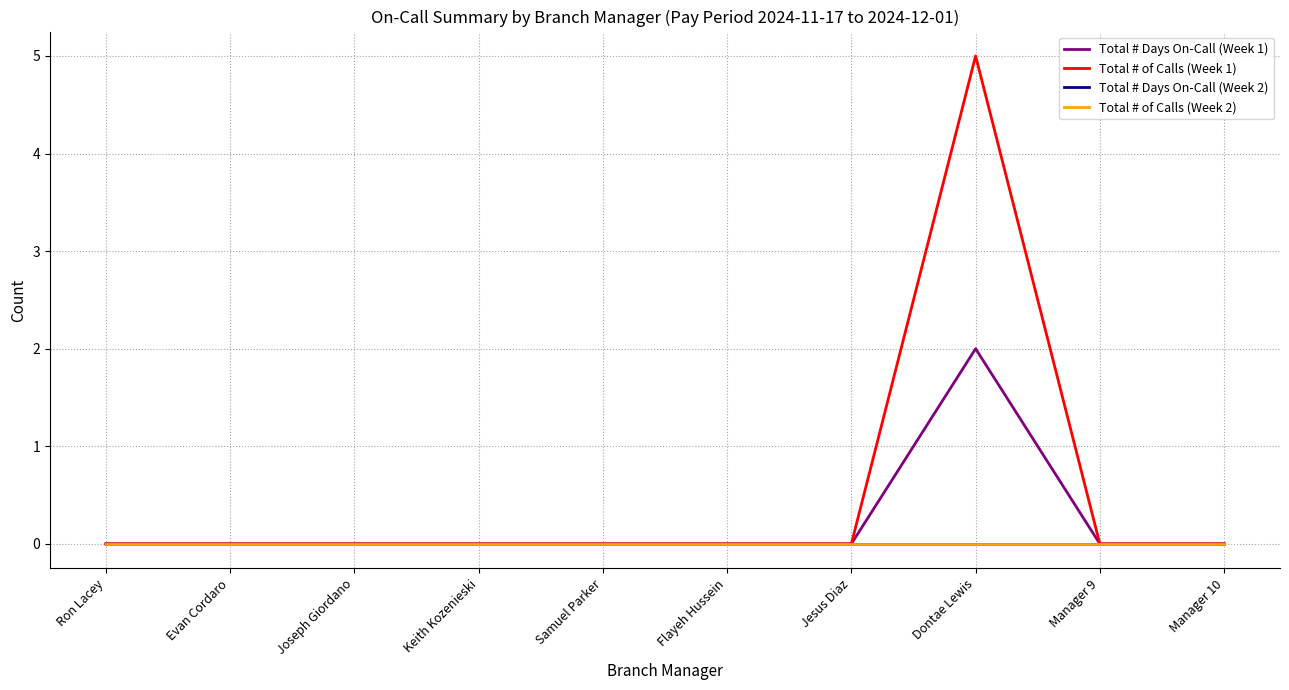

At which category is the sum across all series the highest?

Dontae Lewis